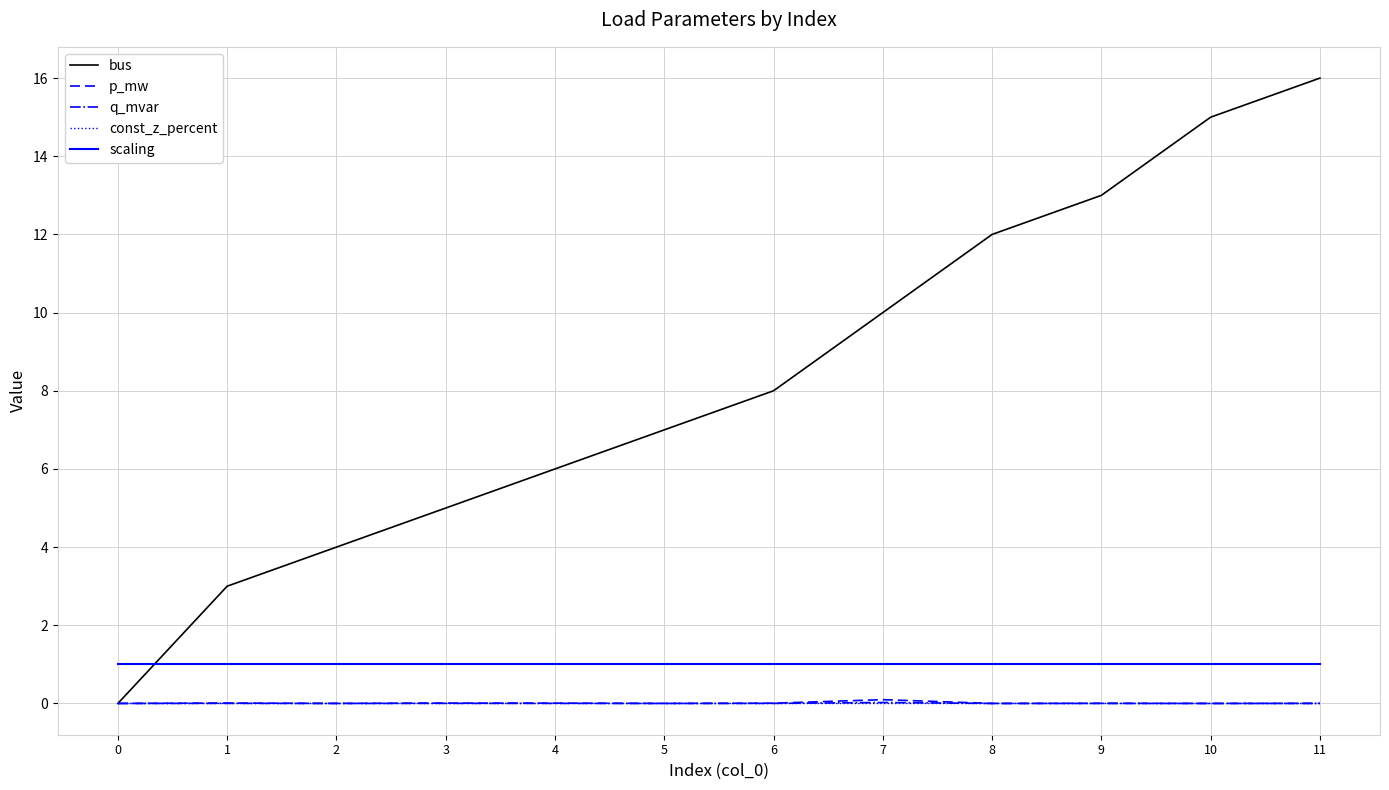

Which series has the largest total across all categories?

bus